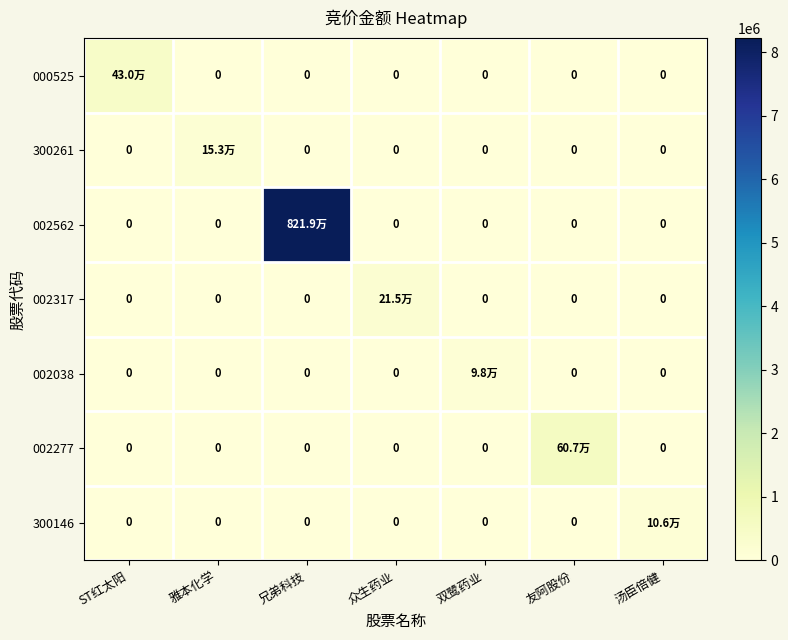

List the labels in order of 002277 value, smallest first.

ST红太阳, 雅本化学, 兄弟科技, 众生药业, 双鹭药业, 汤臣倍健, 友阿股份